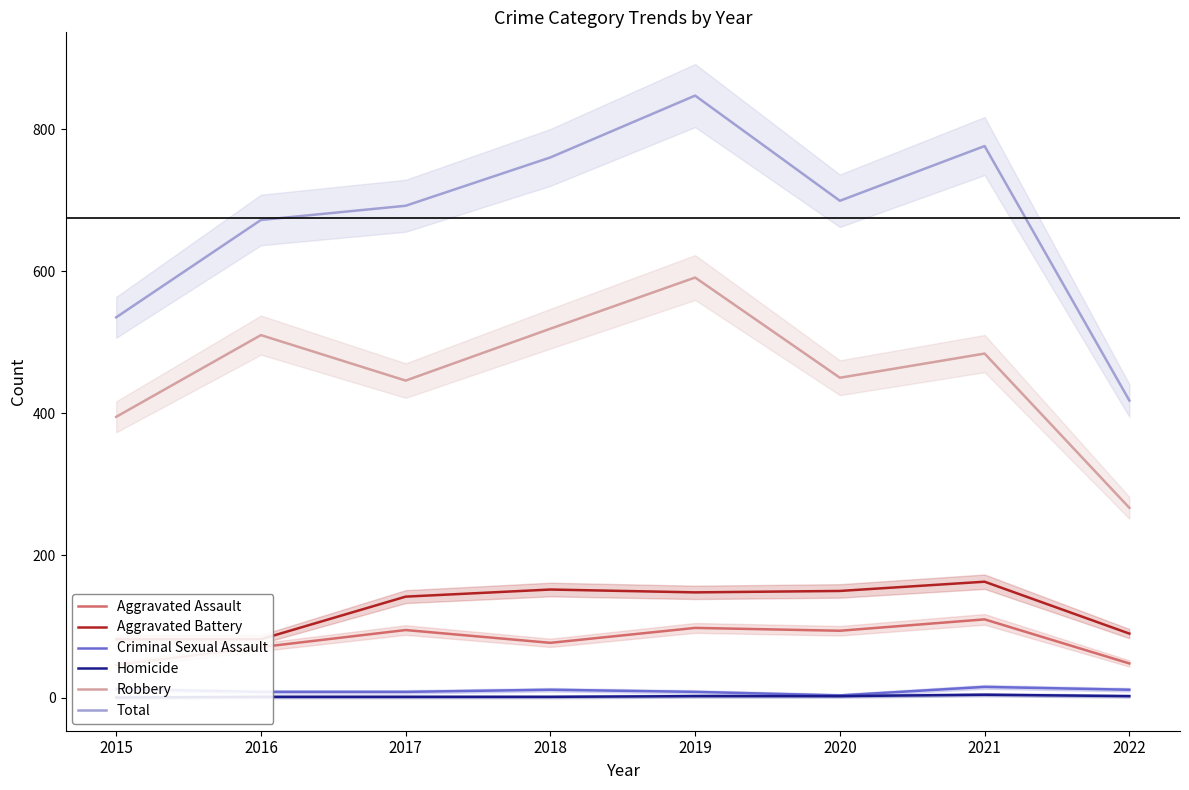

Rank the series at 2018 from lowest to highest value.

Homicide, Criminal Sexual Assault, Aggravated Assault, Aggravated Battery, Robbery, Total